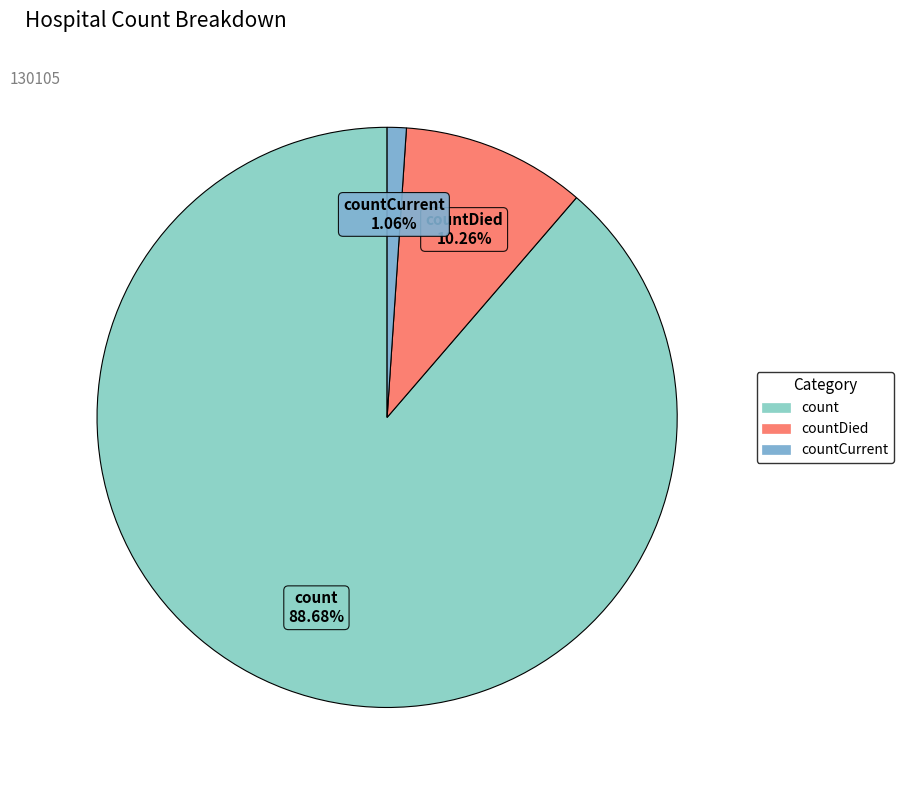

To the nearest percent, what is the difference between the count and countCurrent slice percentages?

88%